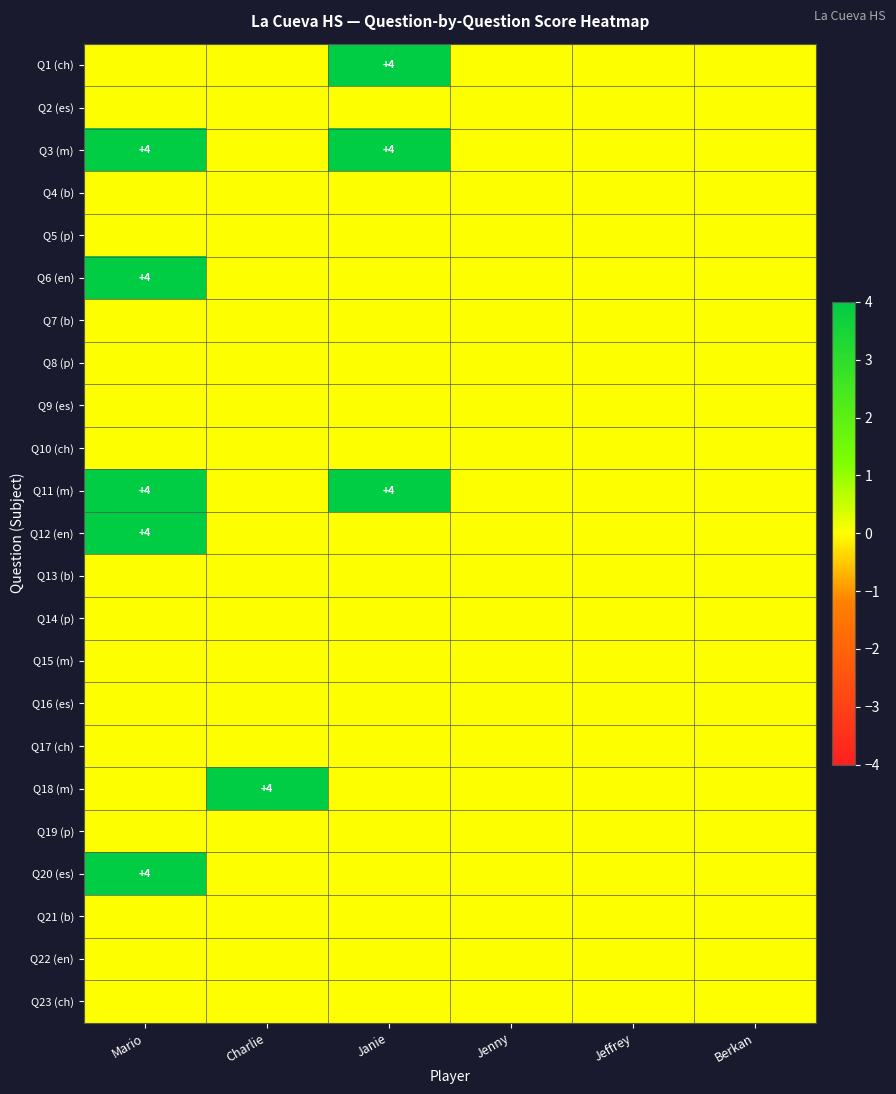

Is the value of Q23 (ch) at Jenny greater than the value of Q14 (p) at Mario?

No